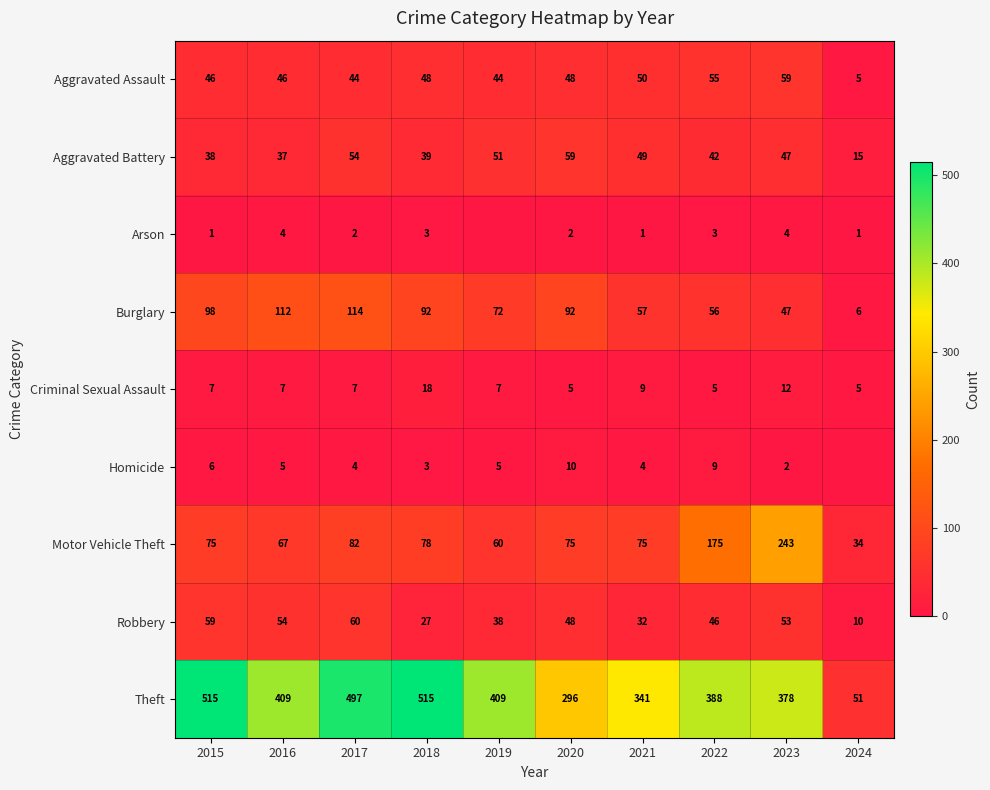

What is the total value across all series at 2017?

864